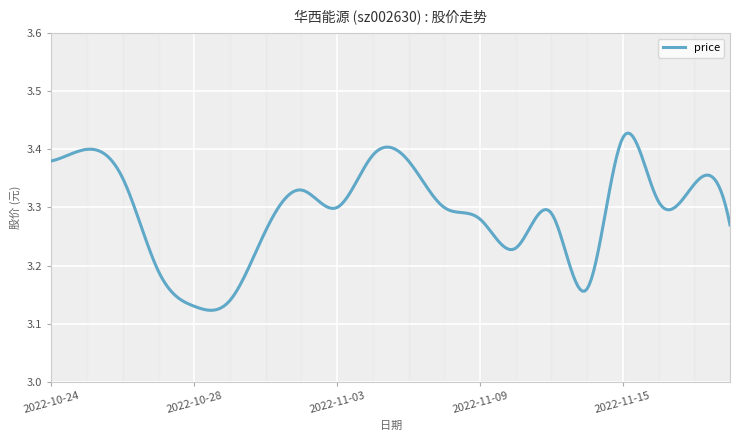

How many distinct data groups are displayed?

1